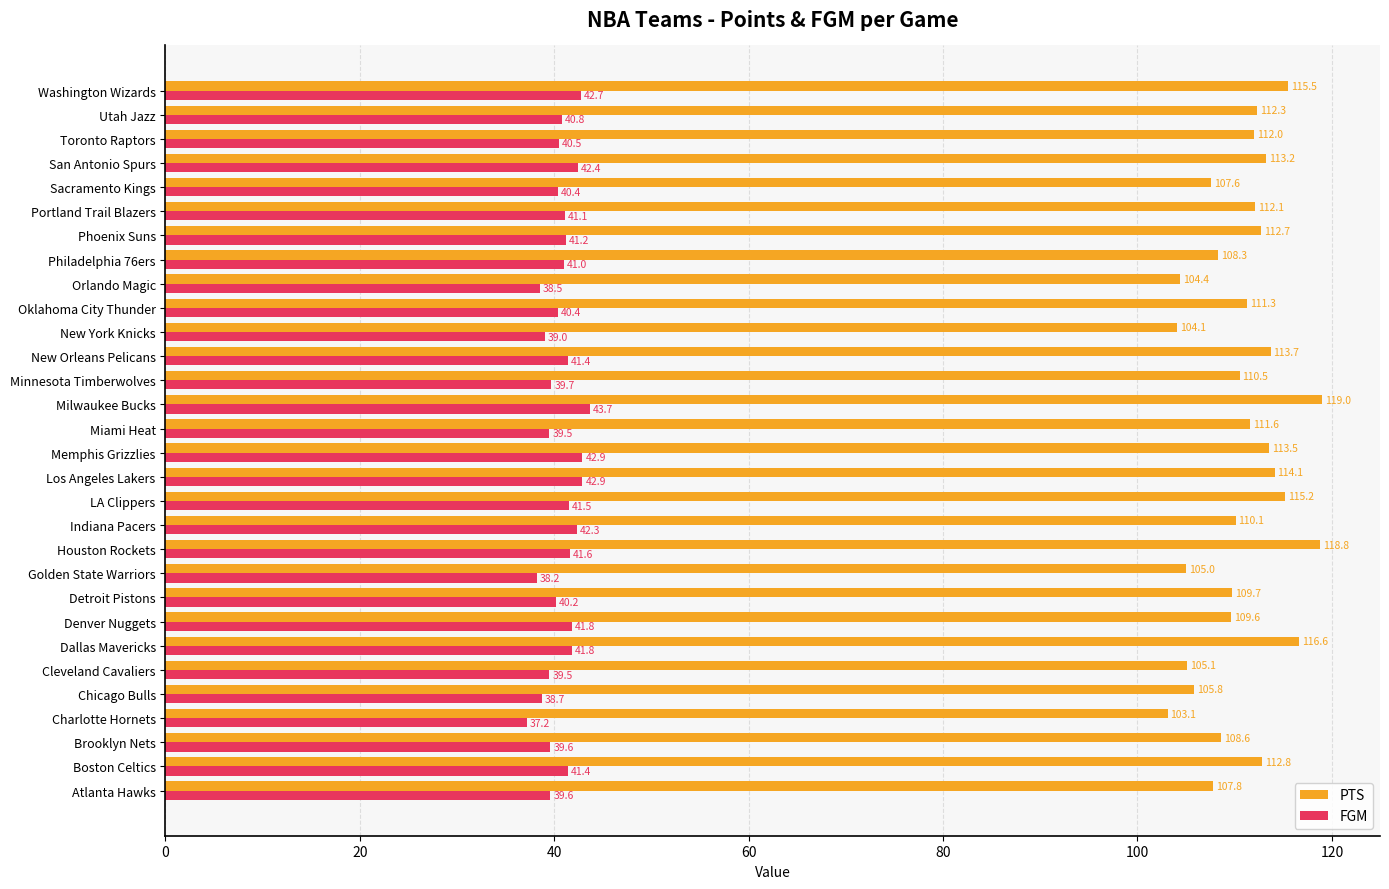

What is the approximate value of PTS at Boston Celtics?

112.8